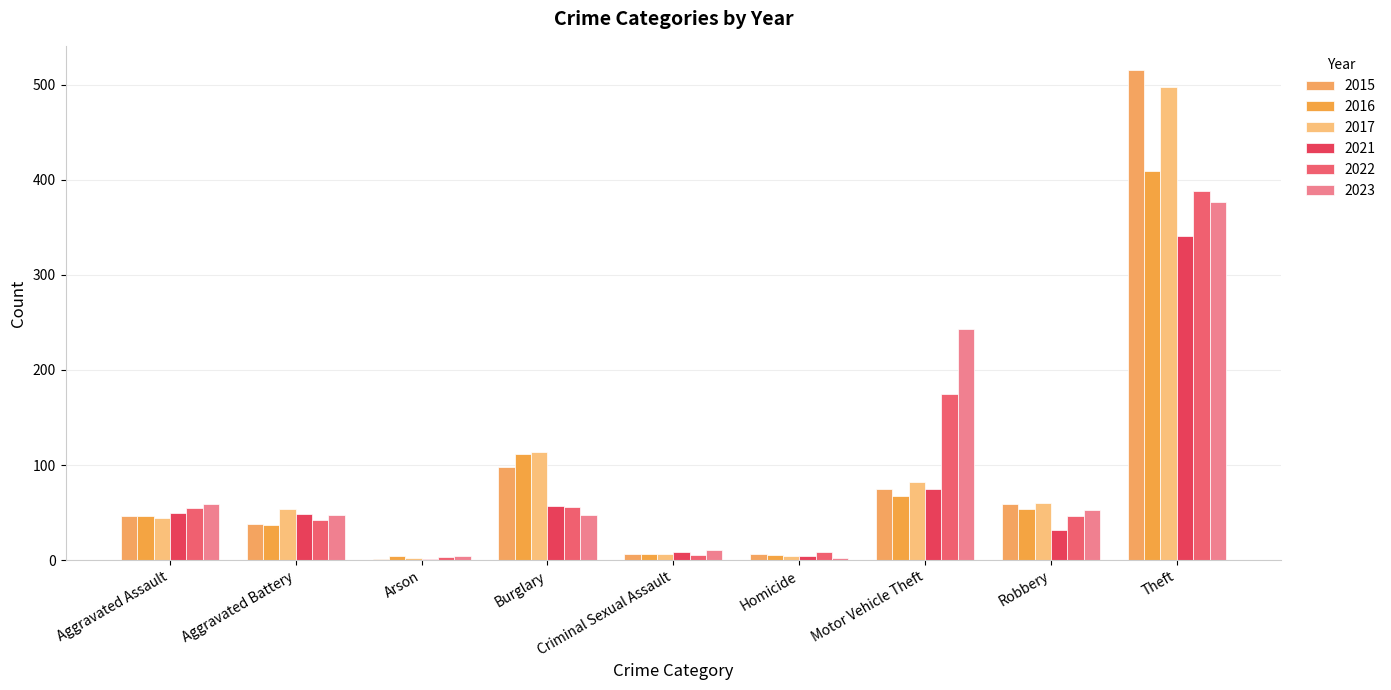

True or false: 2022 has a value of 4 at Homicide.

False